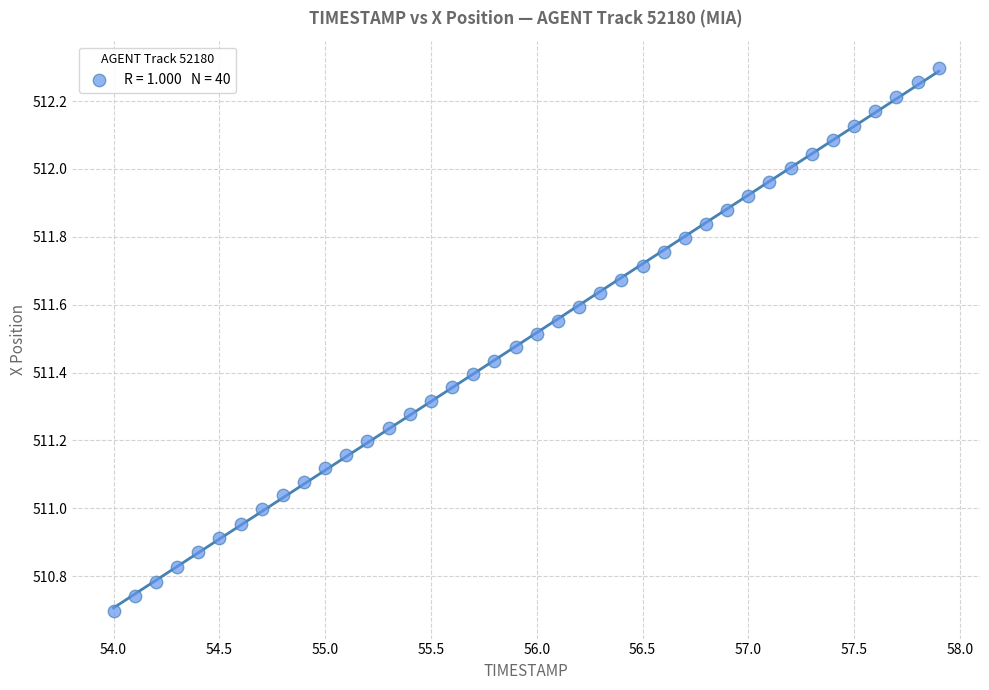

What is the range of X values (max minus min)?

3.9